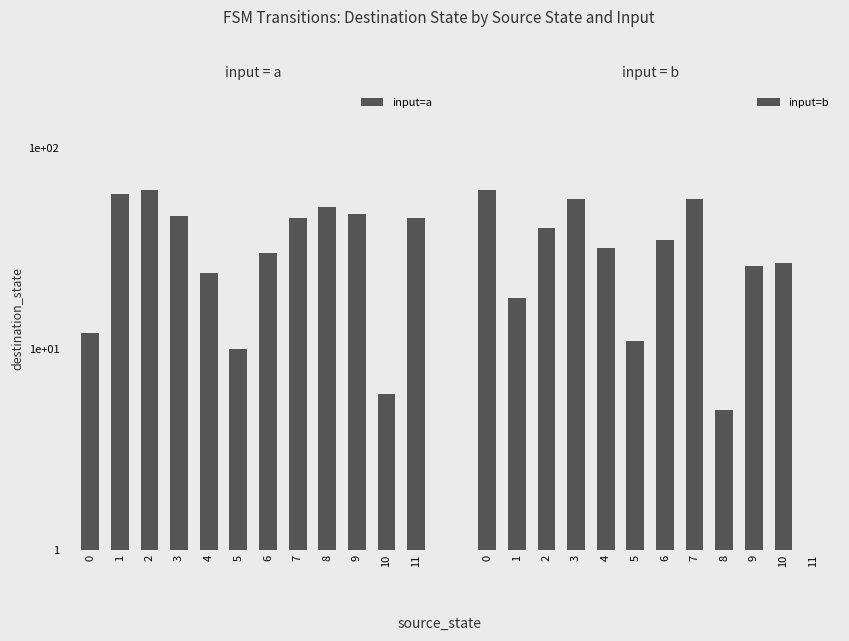

How many groups of bars are there?

12